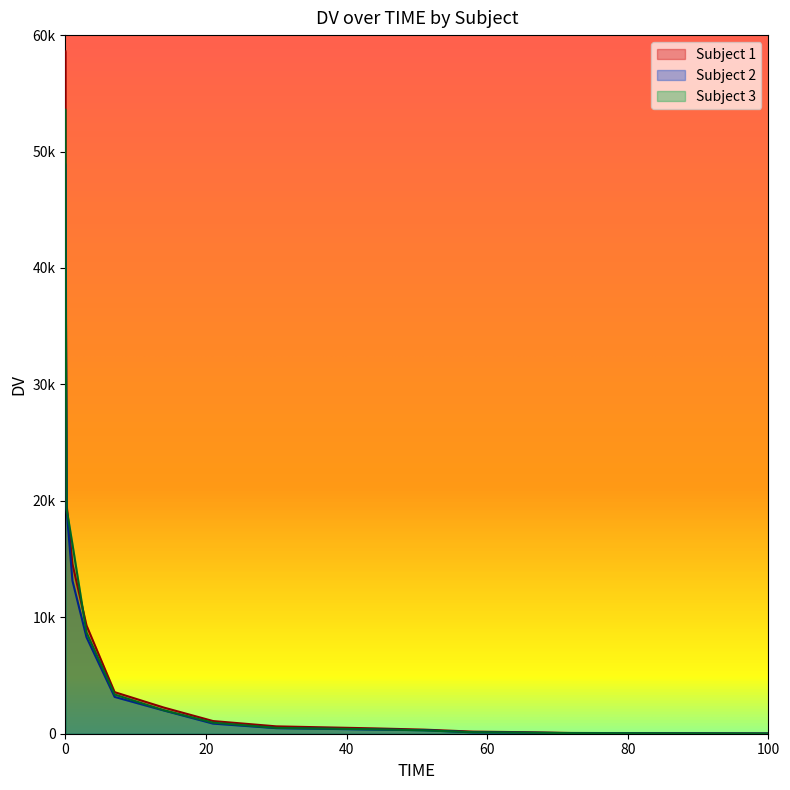

What is the difference between the second highest and minimum values in the DV_ID3 series?

38530.0